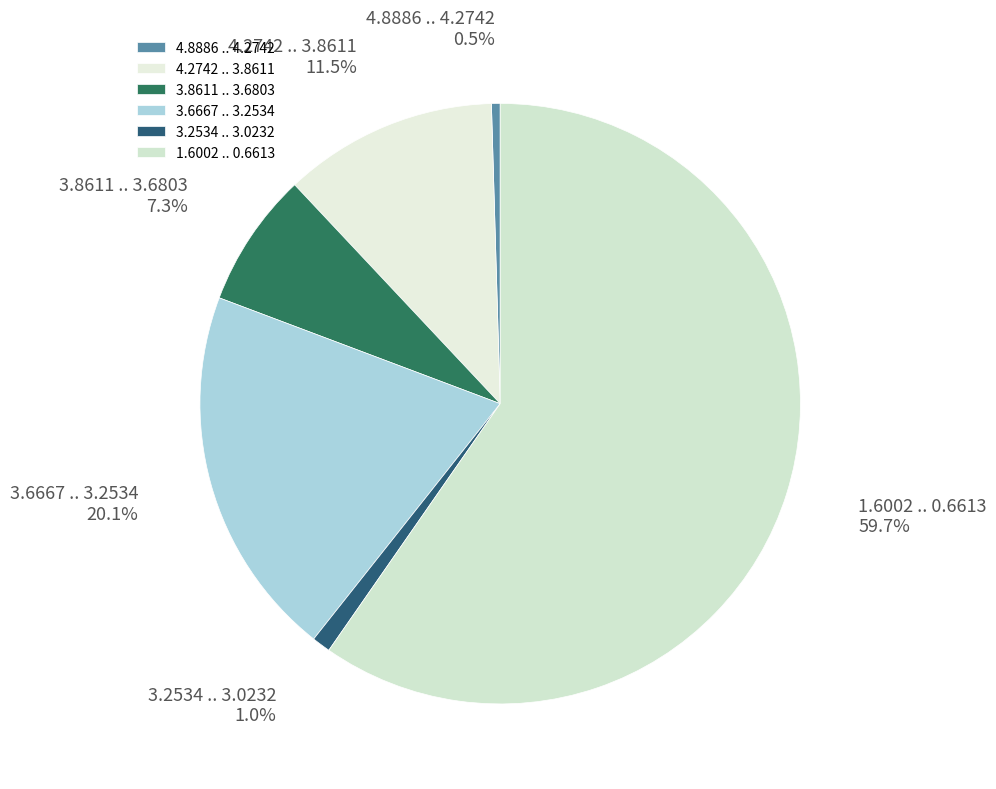

Which category has the smallest portion of the pie?

4.8886 .. 4.2742